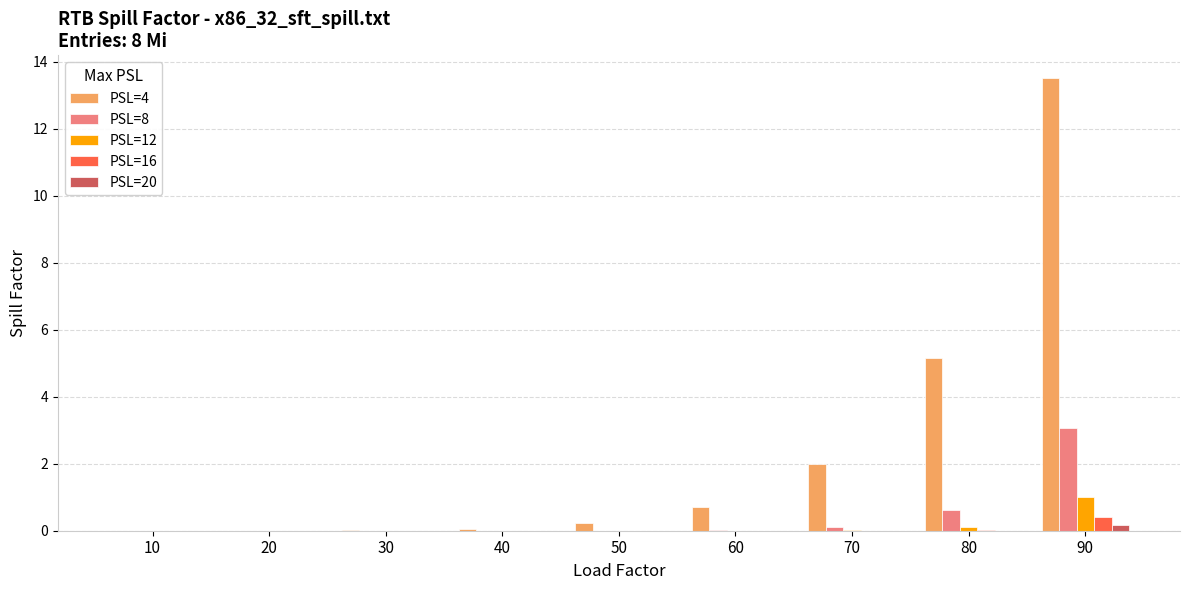

The value of PSL=20 at 60 is 0.0. True or false?

True